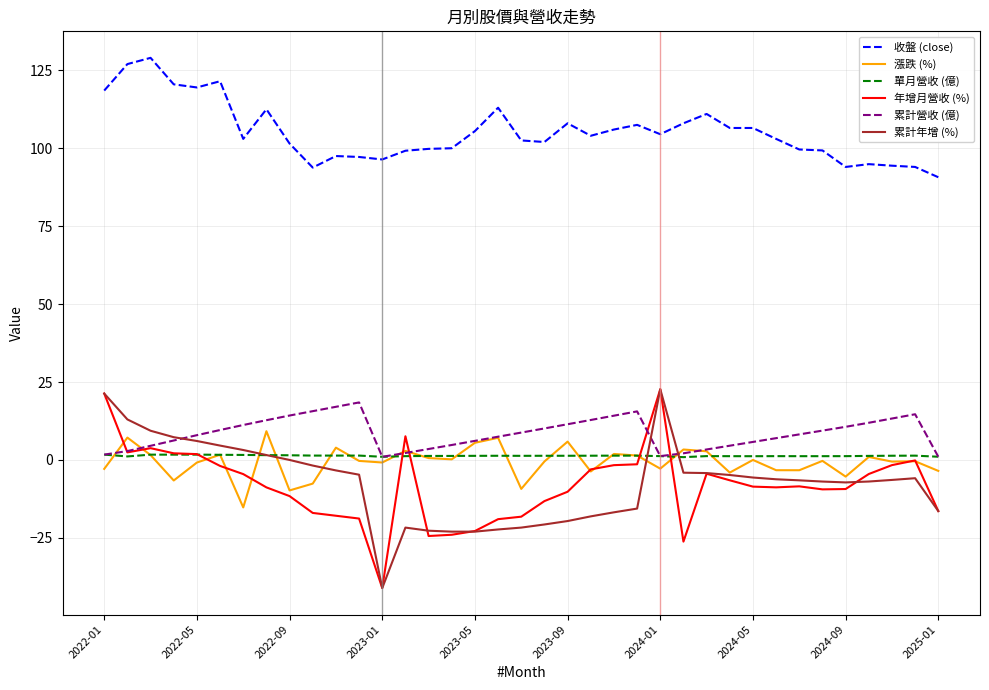

What is the difference between the maximum and minimum values in the 收盤 (close) series?

38.3